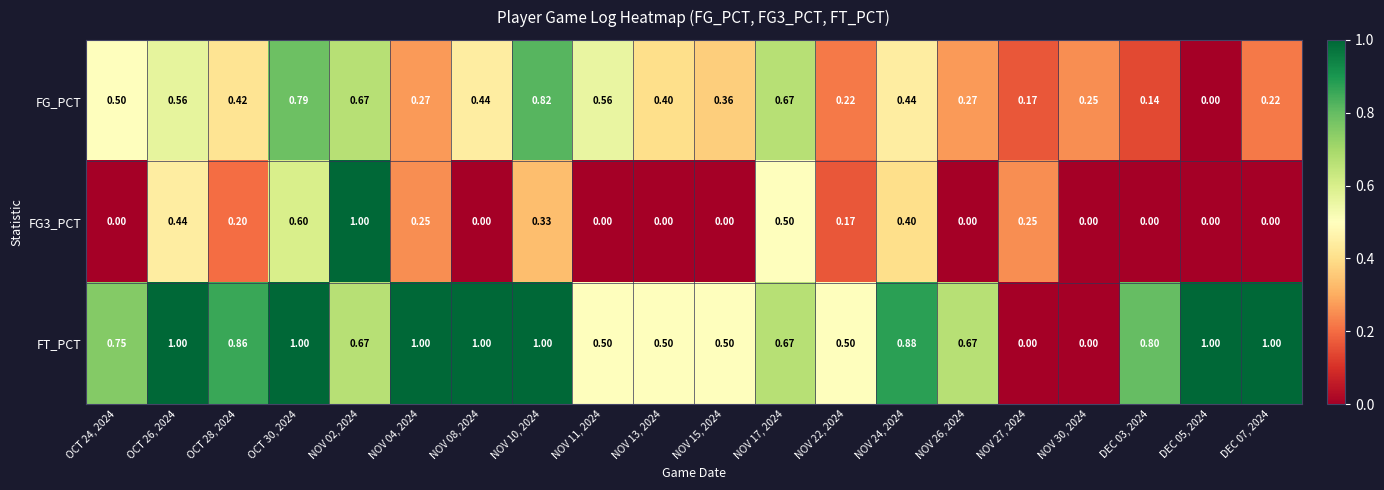

At how many categories does at least one series exceed 0?

20